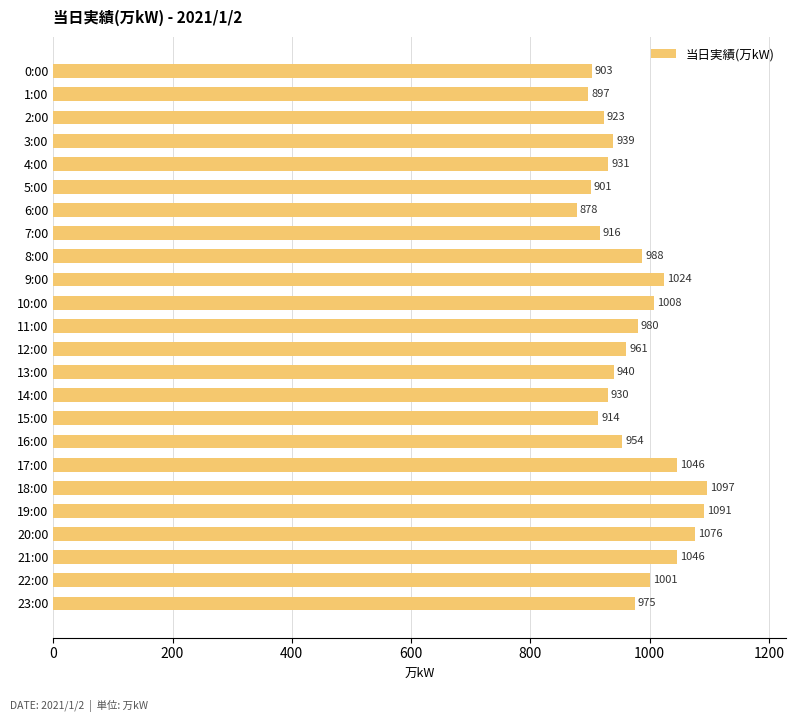

Reading bottom to top, extract all data points from this chart.

23:00=975	22:00=1001	21:00=1046	20:00=1076	19:00=1091	18:00=1097	17:00=1046	16:00=954	15:00=914	14:00=930	13:00=940	12:00=961	11:00=980	10:00=1008	9:00=1024	8:00=988	7:00=916	6:00=878	5:00=901	4:00=931	3:00=939	2:00=923	1:00=897	0:00=903